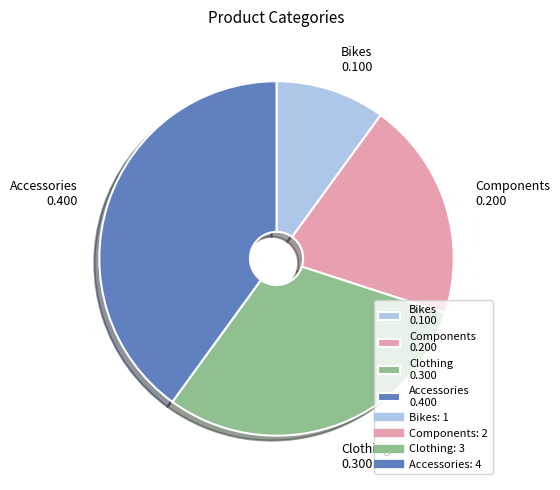

Between Components and Clothing, which is larger?

Clothing